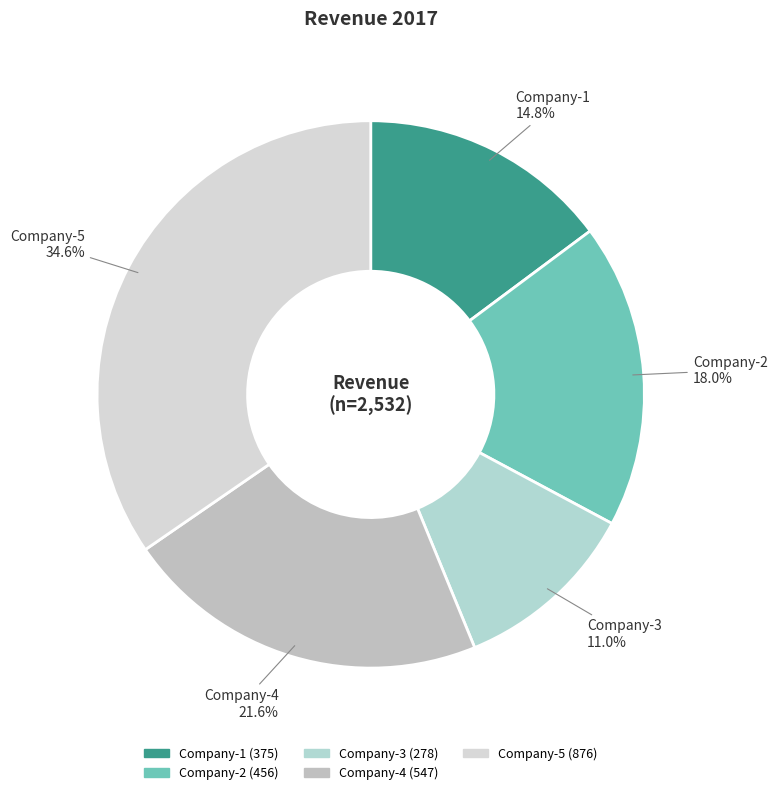

Rank the categories by value from highest to lowest.

Company-5, Company-4, Company-2, Company-1, Company-3